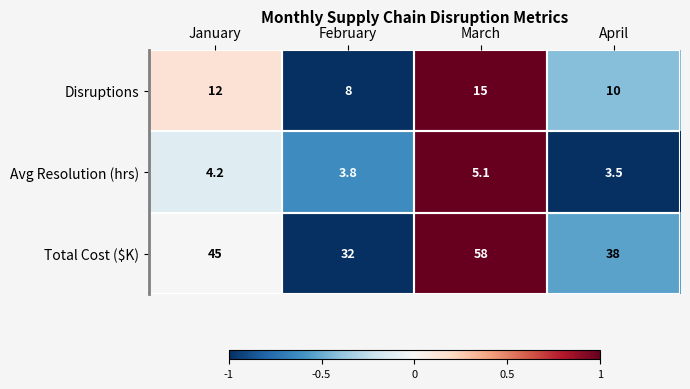

Read the Avg Resolution (hrs) value at March.

5.1